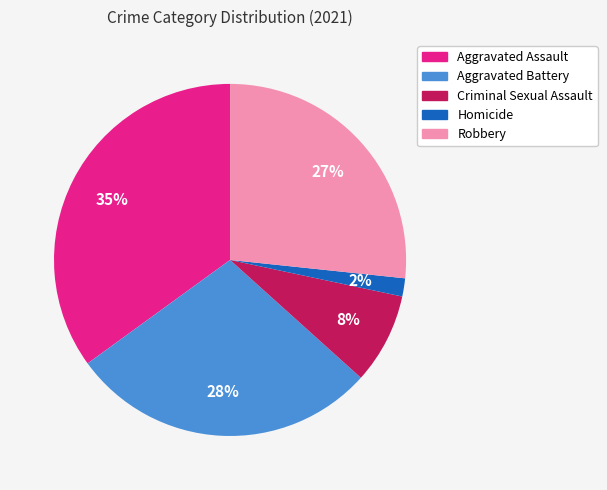

To the nearest percent, what portion does Criminal Sexual Assault represent?

8%